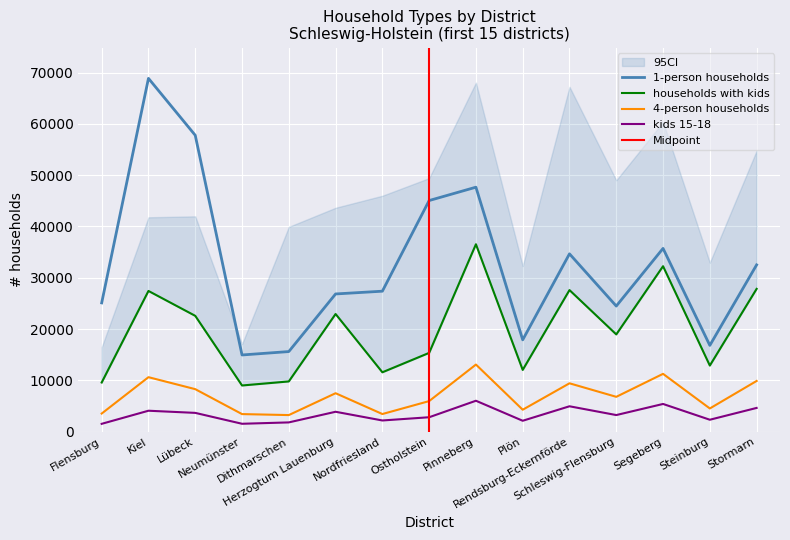

Which category has the highest value in the households_of_4_person series?

Pinneberg